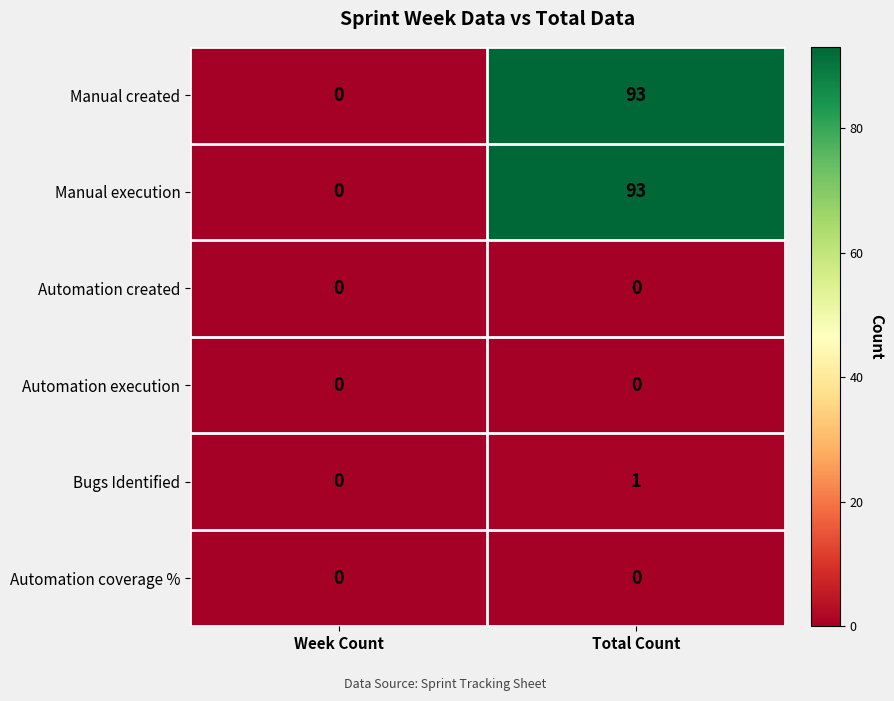

Reading left to right, list all the values displayed in this chart.

Manual created: 0	93
Manual execution: 0	93
Automation created: 0	0
Automation execution: 0	0
Bugs Identified: 0	1
Automation coverage %: 0	0